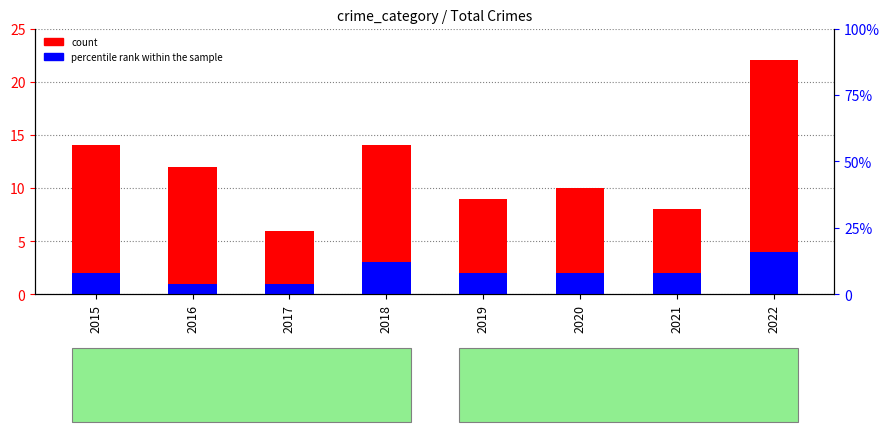

Is it true that count equals 12 at 2022?

False